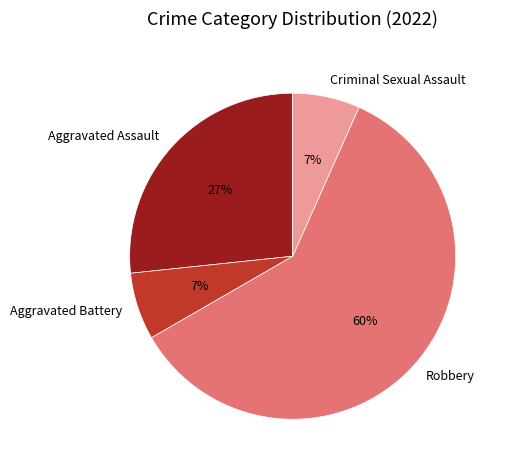

What is the largest slice in the pie chart?

Robbery